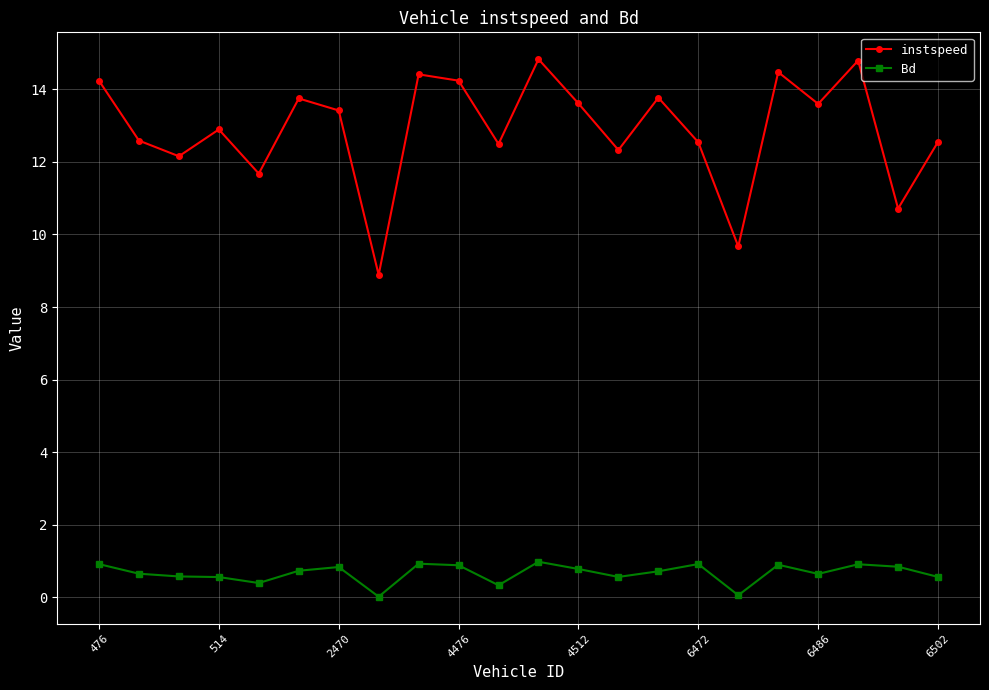

What is the sum of all instspeed values?

283.7